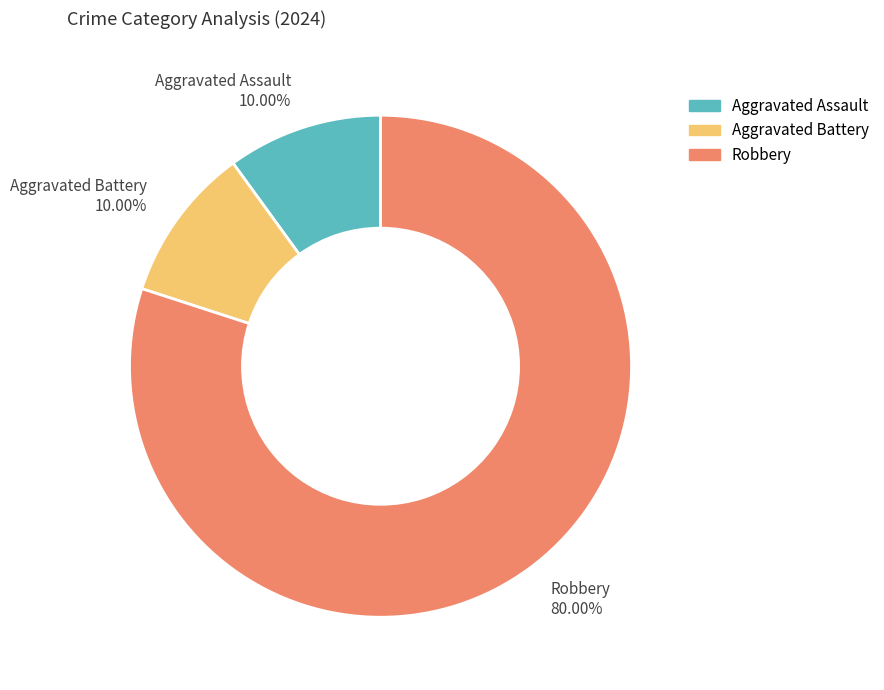

Which slice is the largest?

Robbery